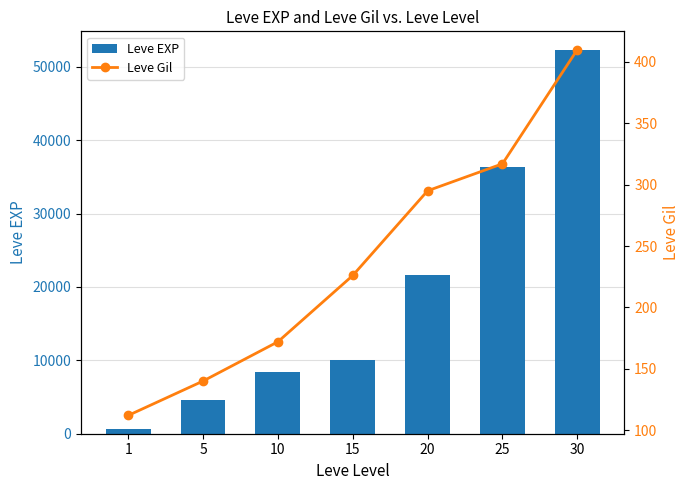

How many categories are shown in the chart?

7